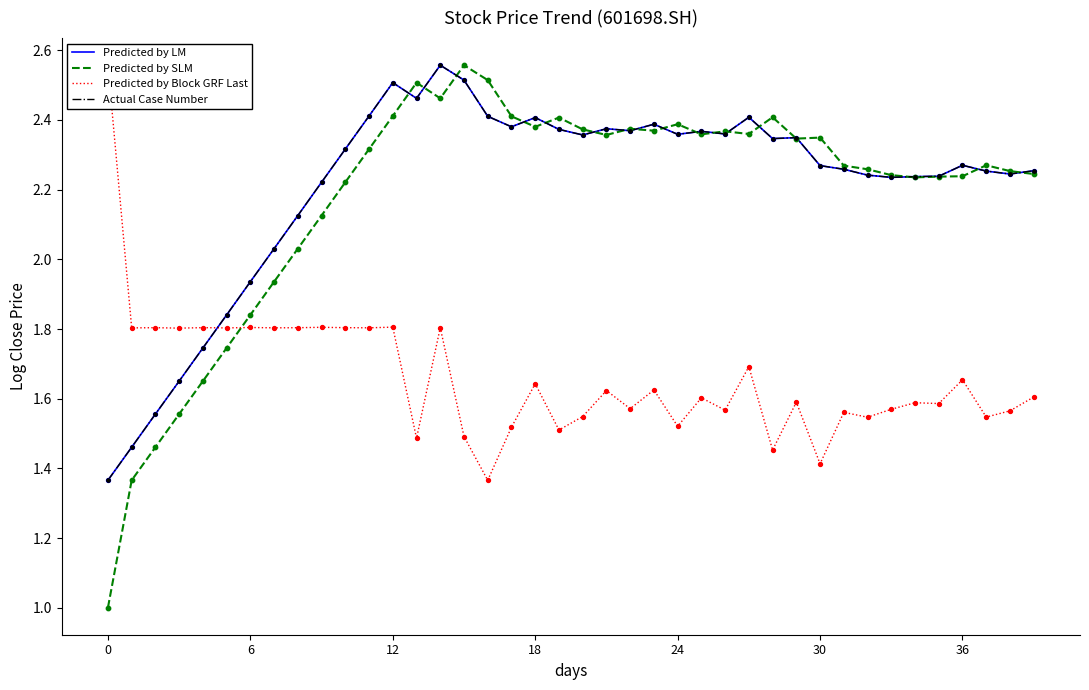

Is the value of Predicted by Block GRF Last at 33 greater than the value of Predicted by SLM at 22?

No